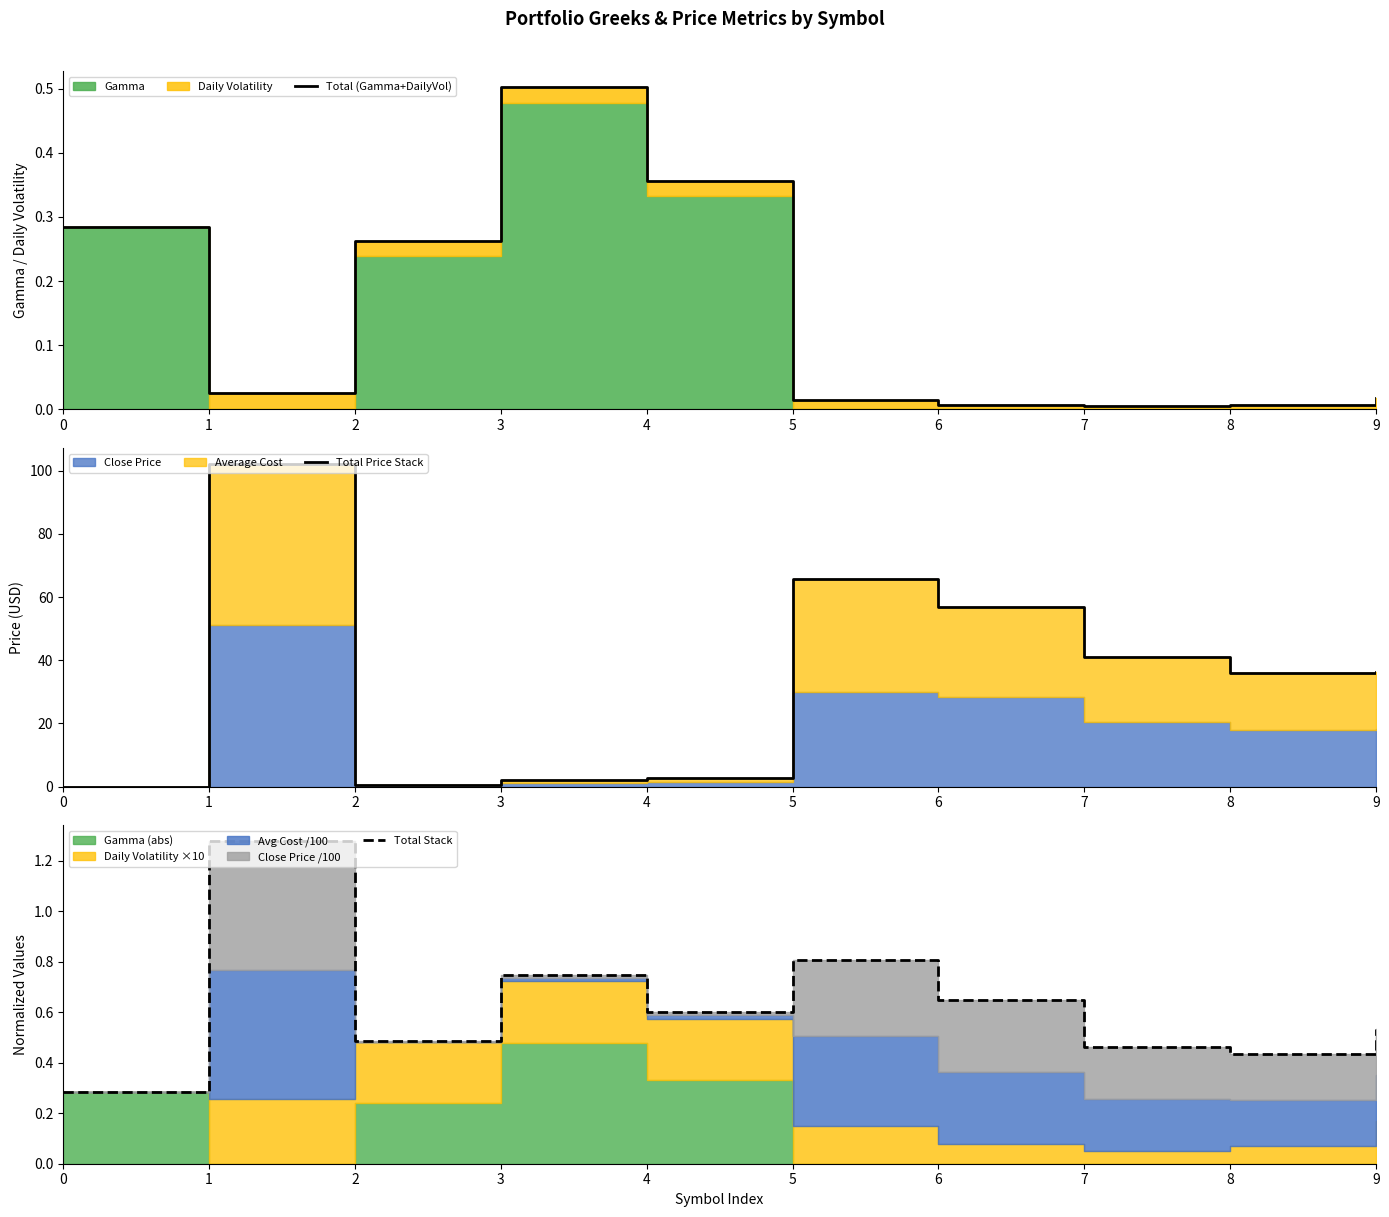

Which has a higher value, 6 or 5?

5